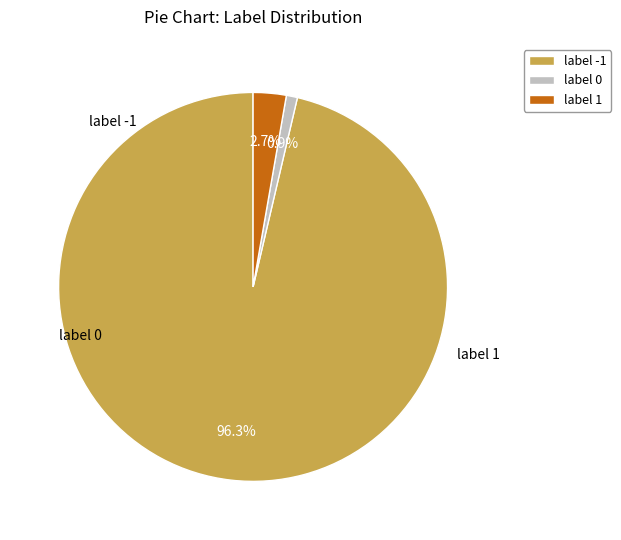

Combined, do label 1 and label -1 account for over 50%?

Yes